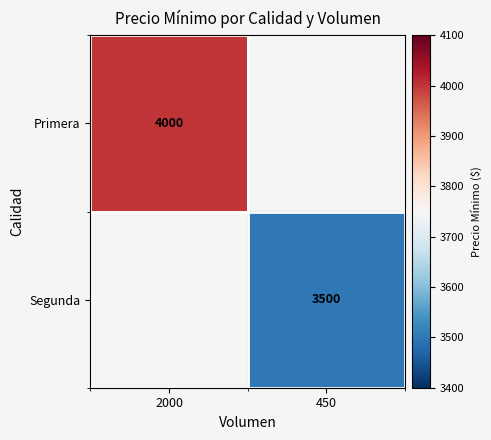

What is the minimum value shown in the chart?

3500.0